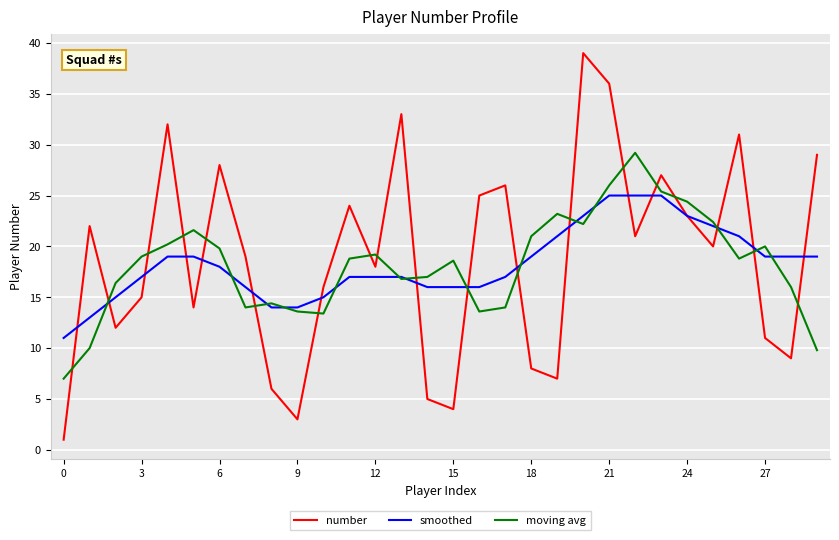

Reading right to left, list all the values displayed in this chart.

number: 29.0	9.0	11.0	31.0	20.0	23.0	27.0	21.0	36.0	39.0	7.0	8.0	26.0	25.0	4.0	5.0	33.0	18.0	24.0	16.0	3.0	6.0	19.0	28.0	14.0	32.0	15.0	12.0	22.0	1.0
smoothed: 19.0	19.0	19.0	21.0	22.0	23.0	25.0	25.0	25.0	23.0	21.0	19.0	17.0	16.0	16.0	16.0	17.0	17.0	17.0	15.0	14.0	14.0	16.0	18.0	19.0	19.0	17.0	15.0	13.0	11.0
moving avg: 9.8	16.0	20.0	18.8	22.4	24.4	25.4	29.2	26.0	22.2	23.2	21.0	14.0	13.6	18.6	17.0	16.8	19.2	18.8	13.4	13.6	14.4	14.0	19.8	21.6	20.2	19.0	16.4	10.0	7.0